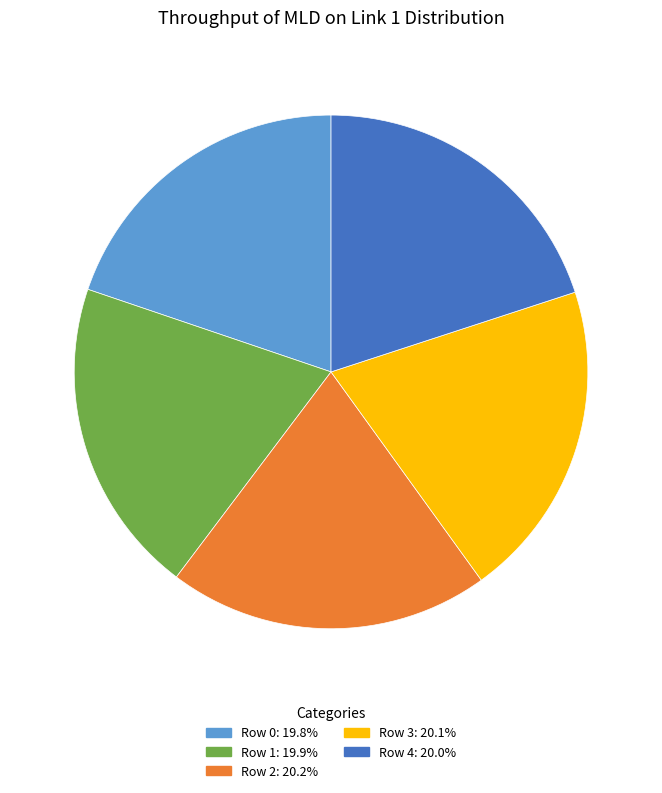

Is the sum of Row 4: 20.0% and Row 3: 20.1% greater than half?

No